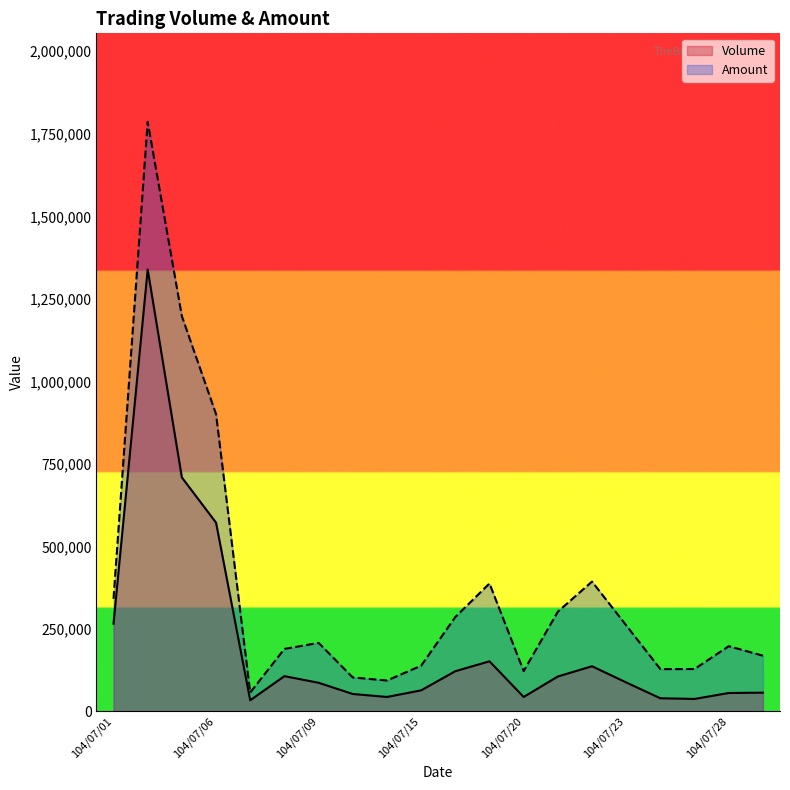

What are all the series names shown in the legend?

Volume, Amount